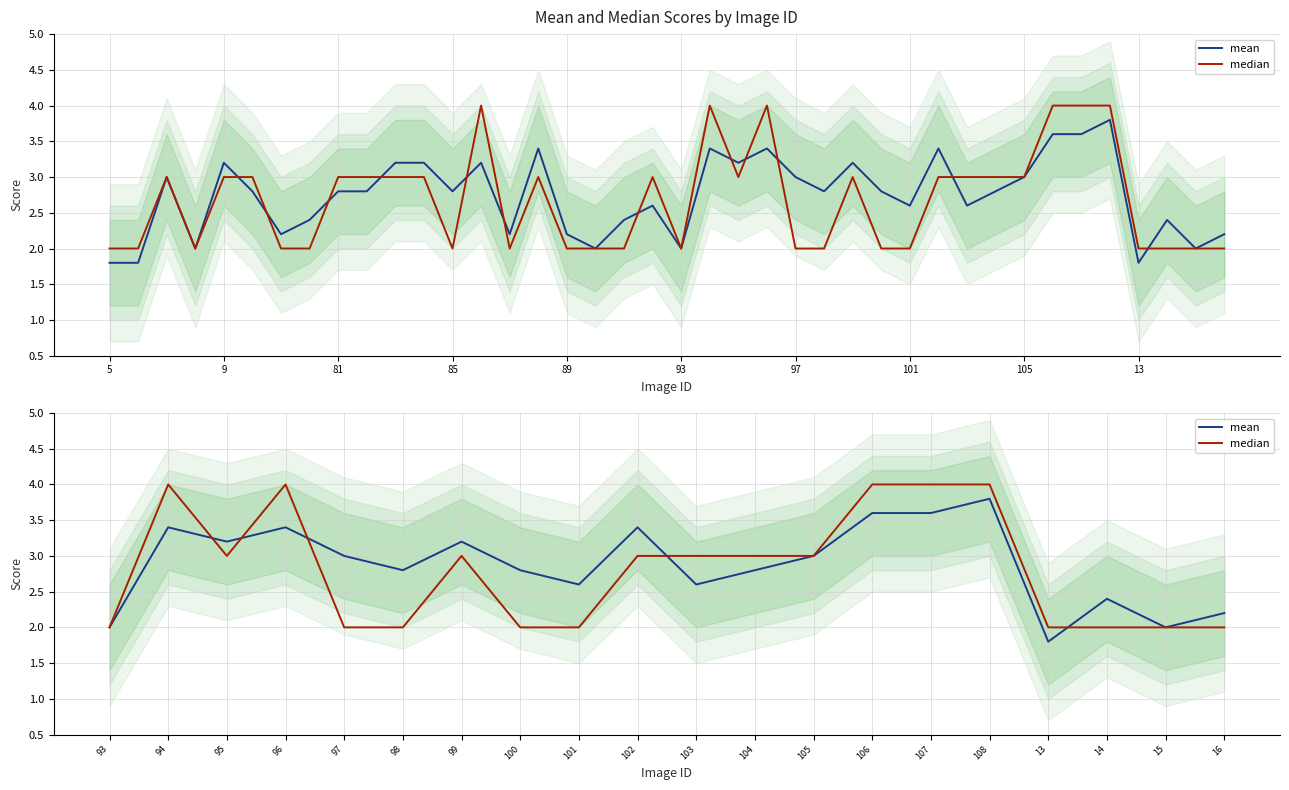

How many lines are shown in the chart?

2